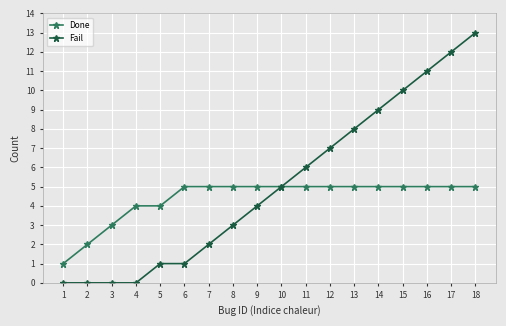

Which series has the widest spread of values?

Fail